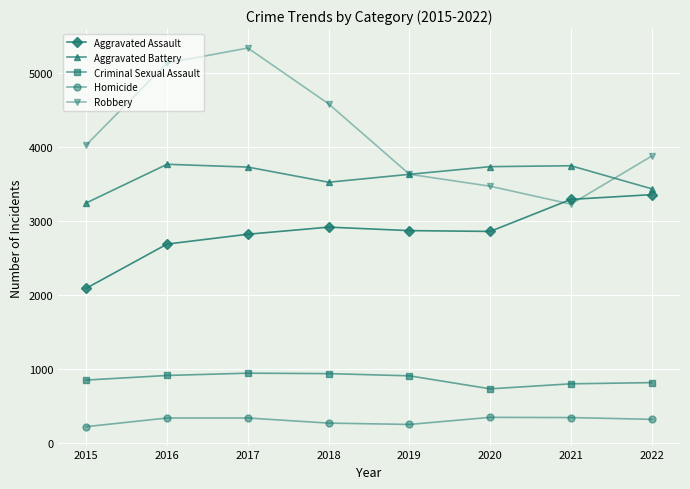

What is the difference between the Aggravated Assault values at 2021 and 2022?

64